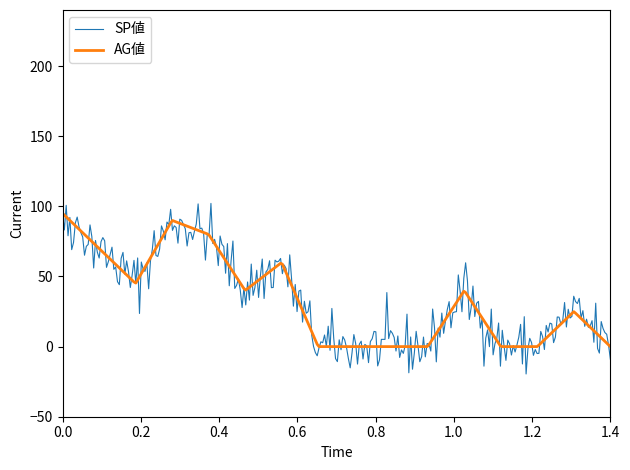

How many categories are shown in the chart?

300